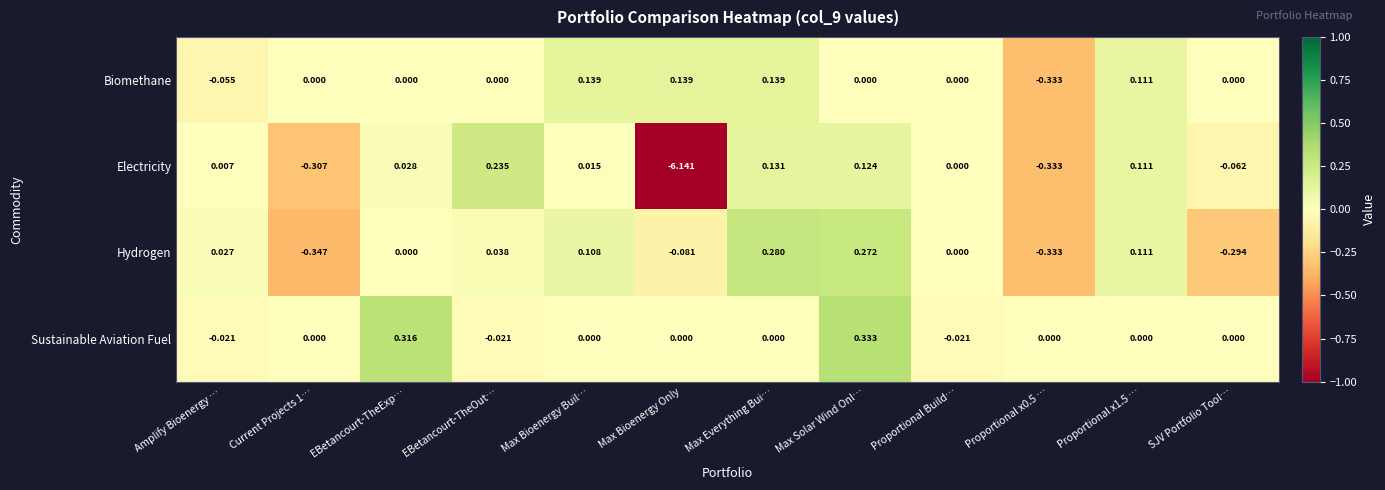

Rank the series by their maximum value, from lowest to highest.

Biomethane, Electricity, Hydrogen, Sustainable Aviation Fuel